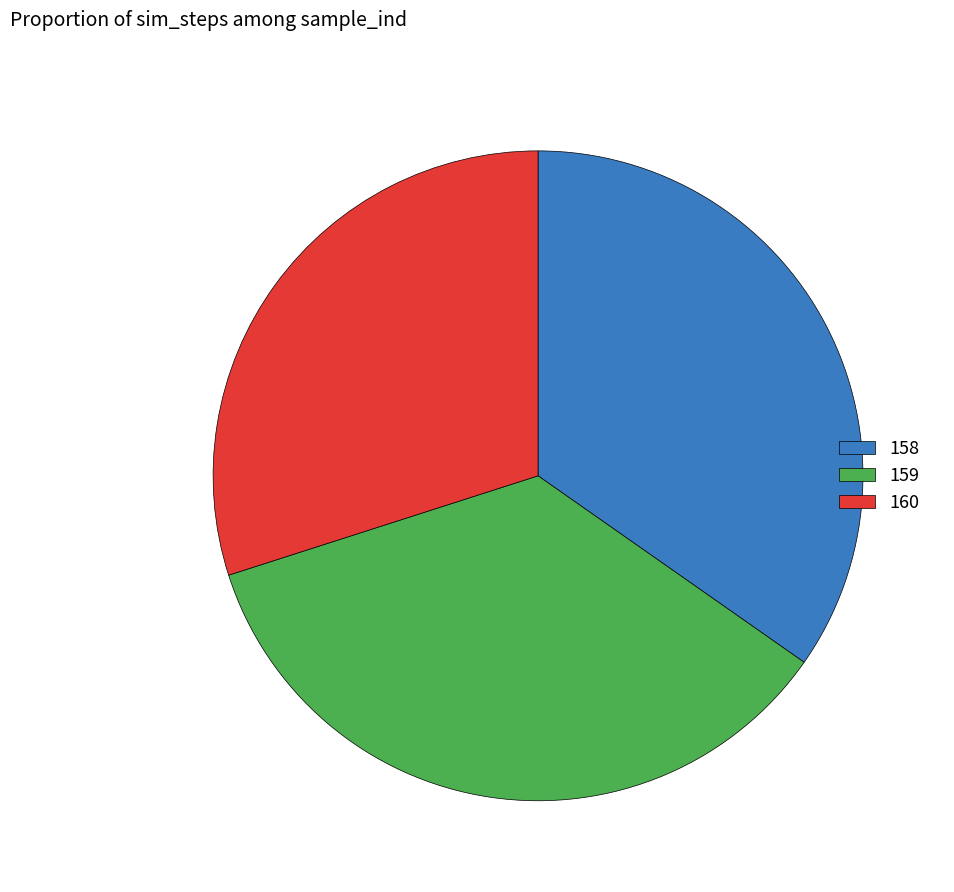

Combined, do 159 and 158 account for over 50%?

Yes